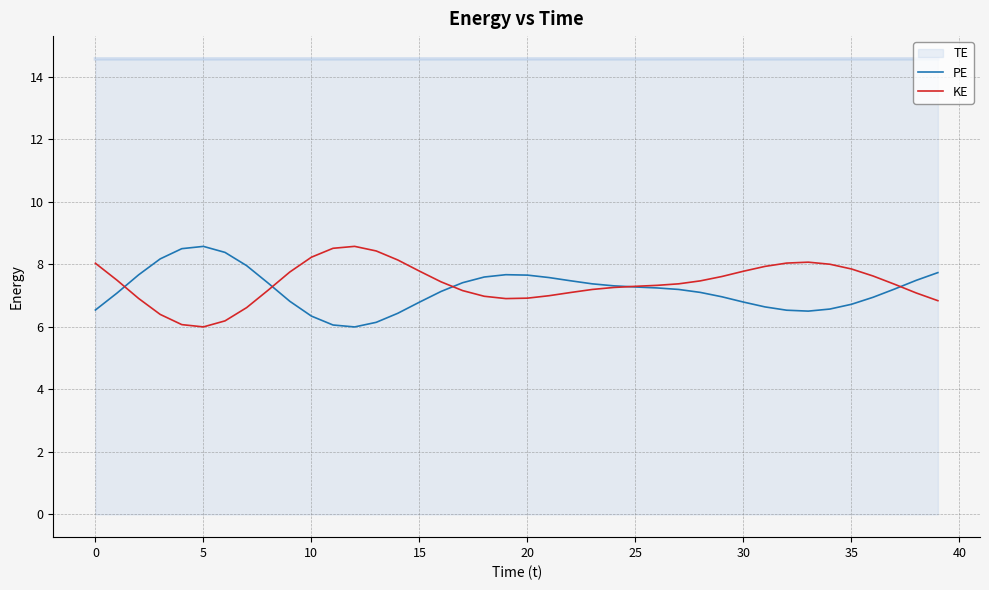

What is the minimum value shown in the chart?

6.0